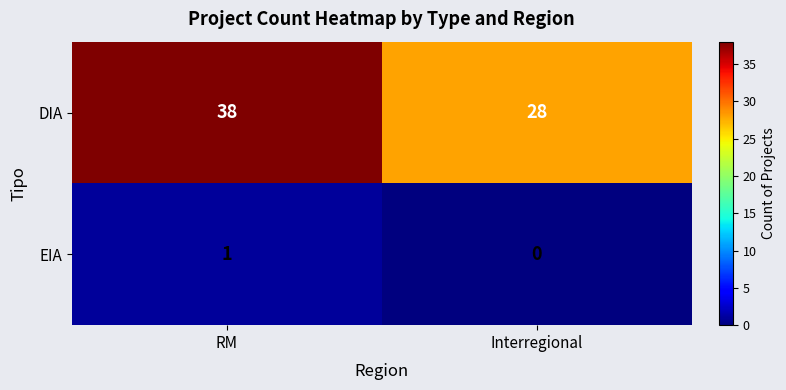

What is the sum of all DIA values?

66